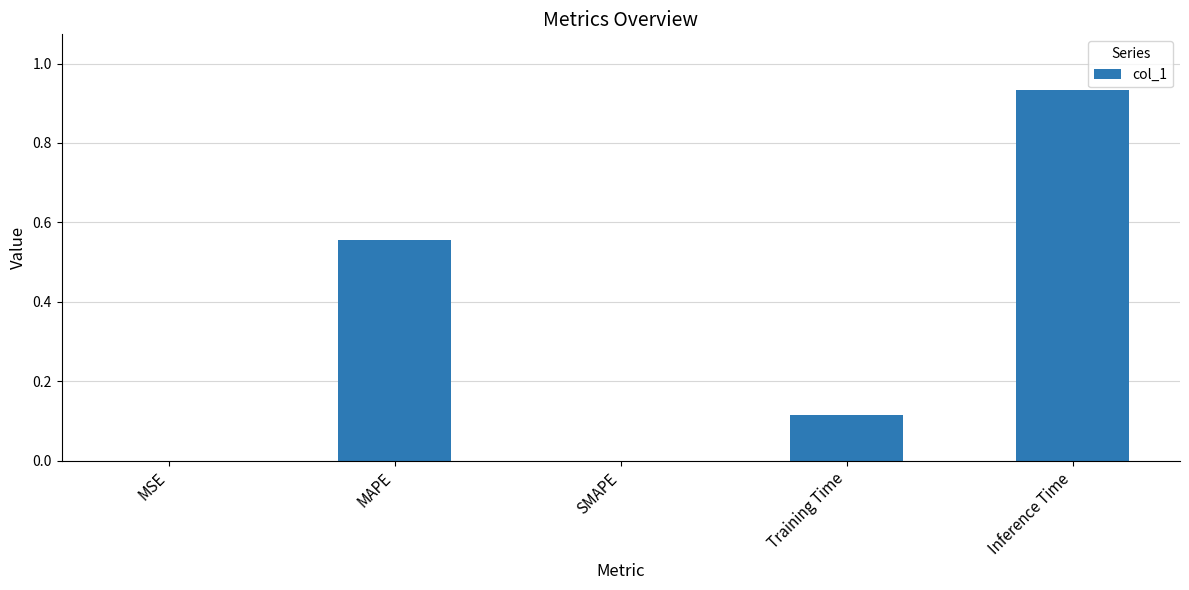

Which category has the highest value across all series?

Inference Time